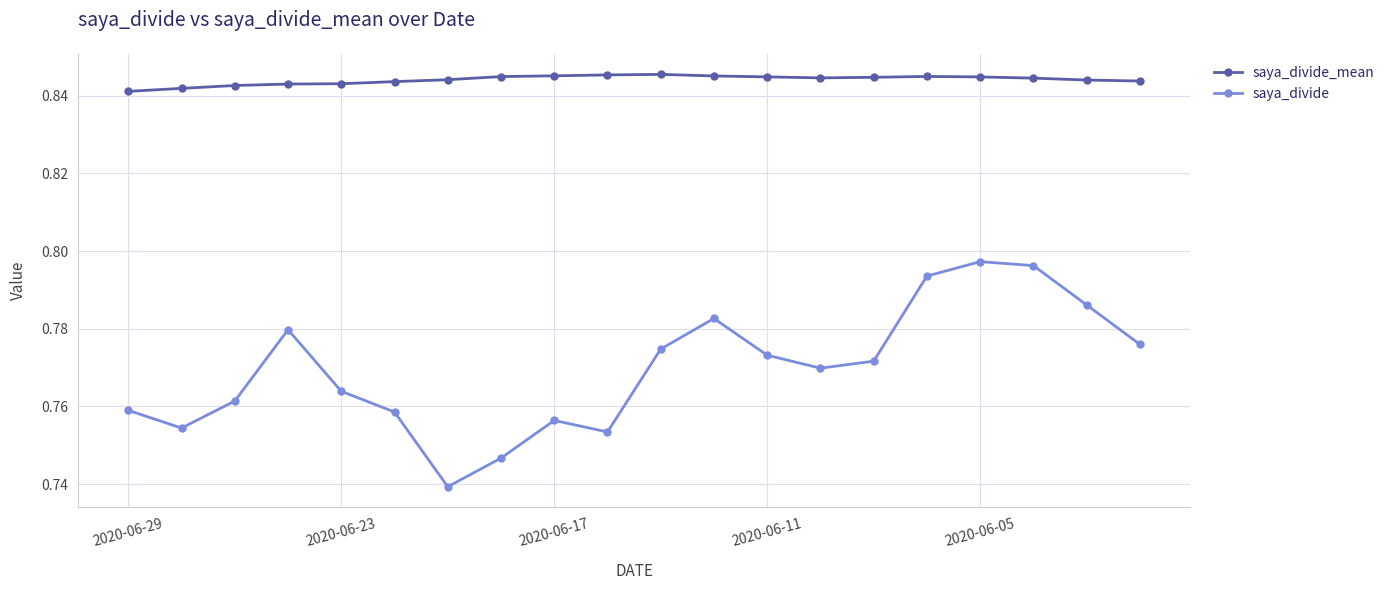

Which series has the largest range (max minus min)?

saya_divide